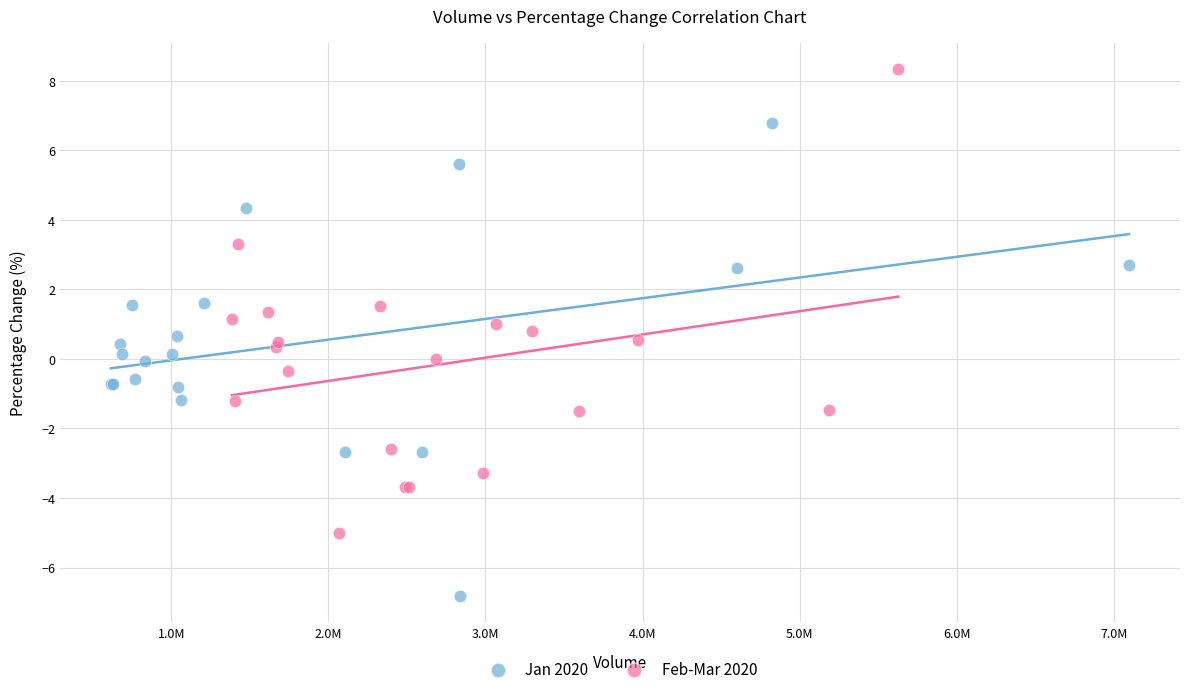

Which series reaches the minimum Y coordinate?

Jan 2020